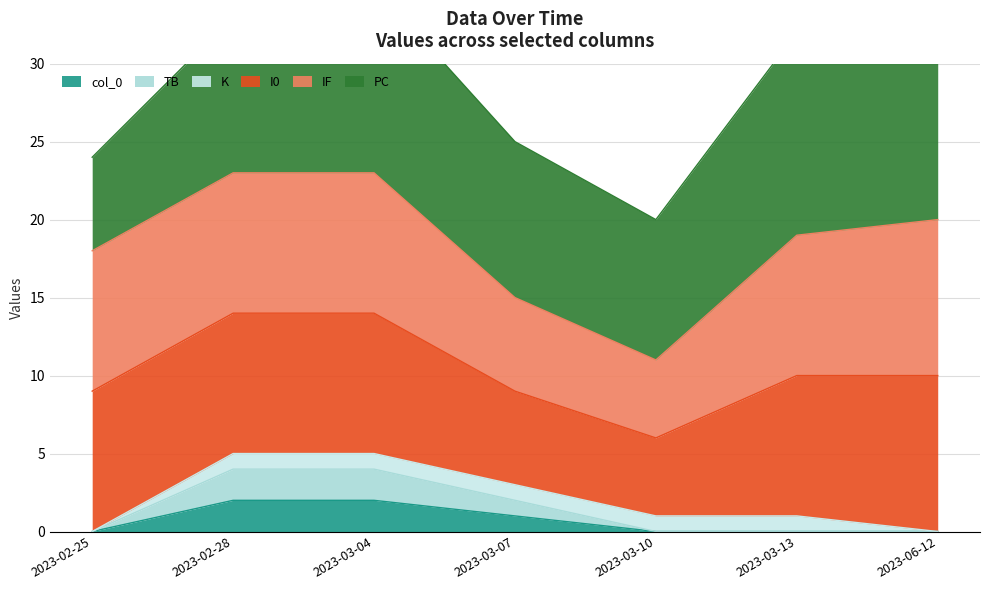

True or false: I0 and K intersect in this chart.

False